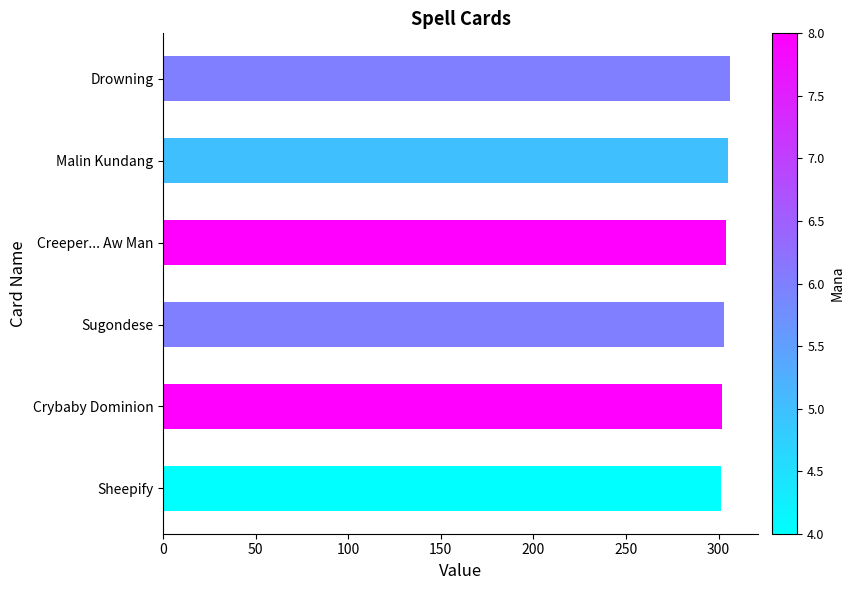

How many values are between 302 and 305?

4